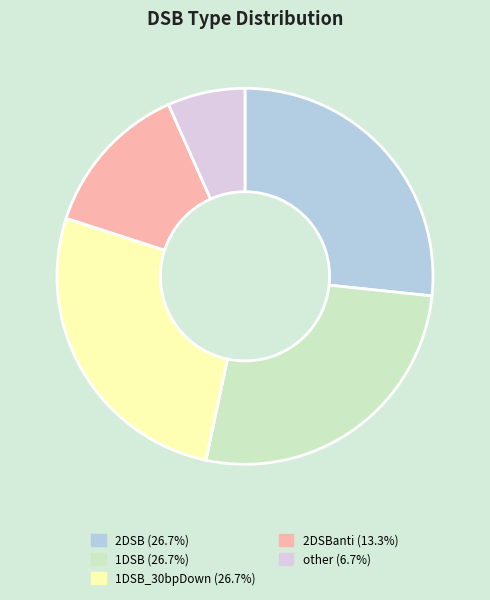

Does any single category account for the majority?

No